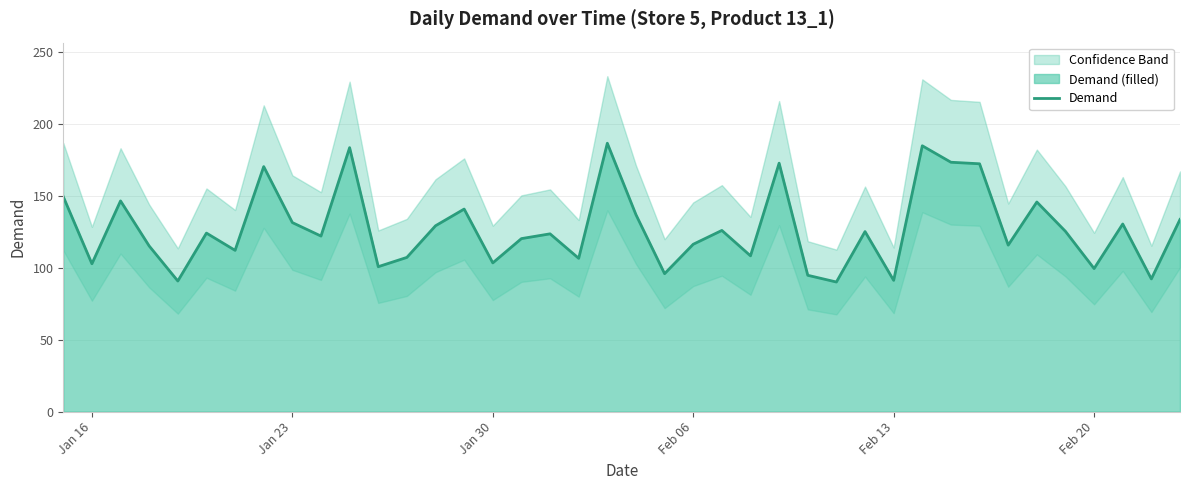

What is the highest value of the Demand series?

186.6